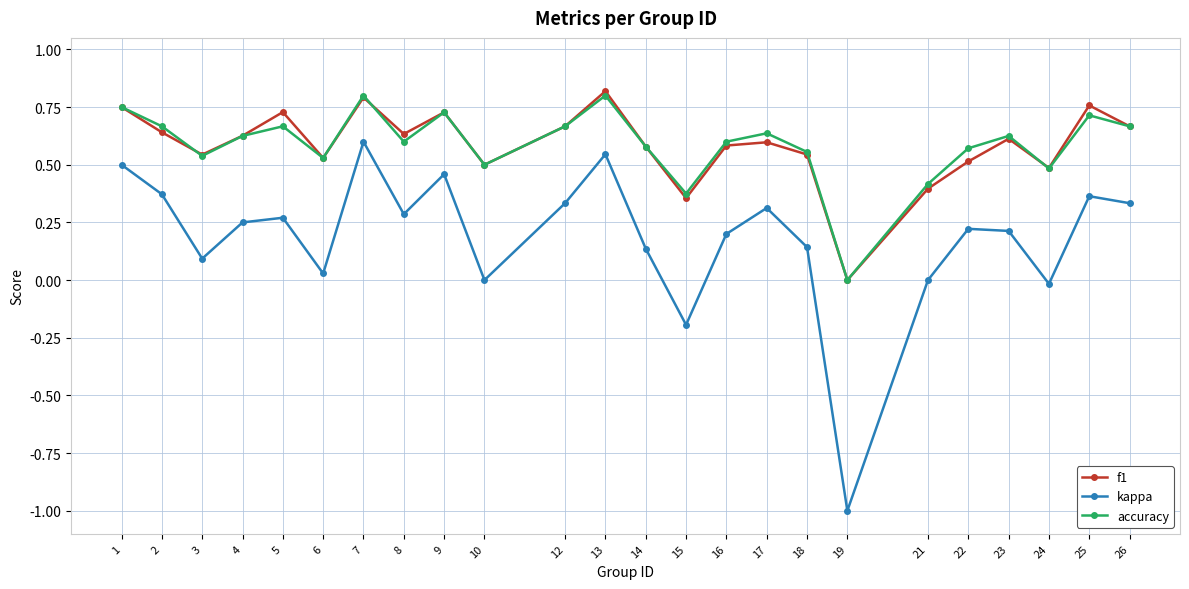

Is it true that accuracy equals 0.6 at 4?

True